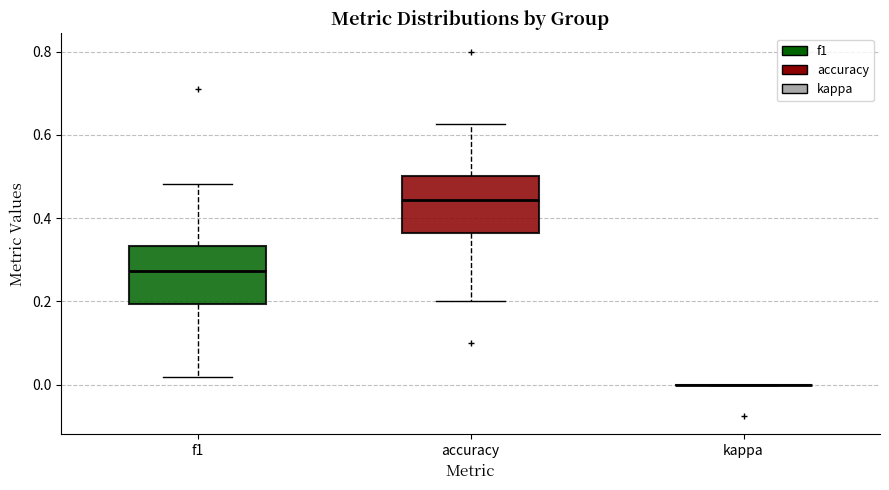

Reading left to right, transcribe this box plot: for each box, give where its median line is, the range the box spans, and where its two whiskers end, as read against the y-axis. The values are not printed on the chart, so give them approximately, as read against the axis.

f1: median 0.28, box 0.20 to 0.34, whiskers 0.02 to 0.48
accuracy: median 0.44, box 0.36 to 0.50, whiskers 0.20 to 0.62
kappa: box collapsed to a line at 0.00, whiskers 0.00 to 0.00